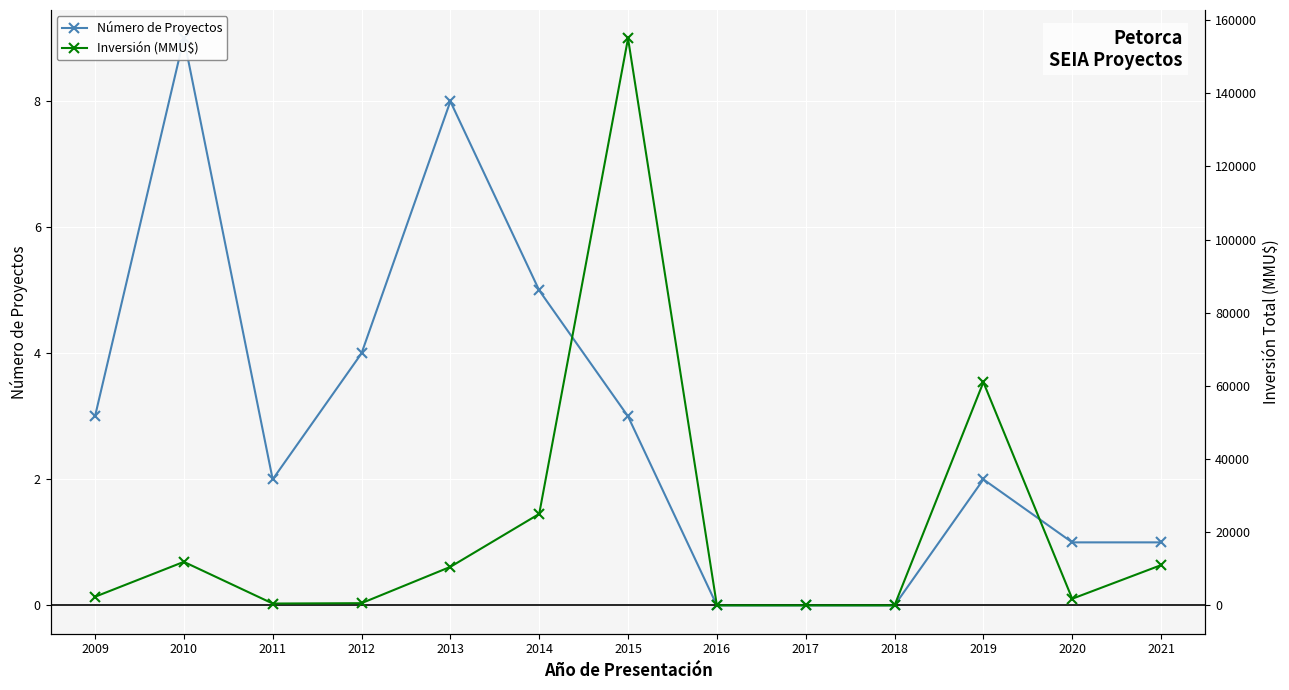

The Inversión (MMU$) series shows -96389 at 2017. True or false?

False